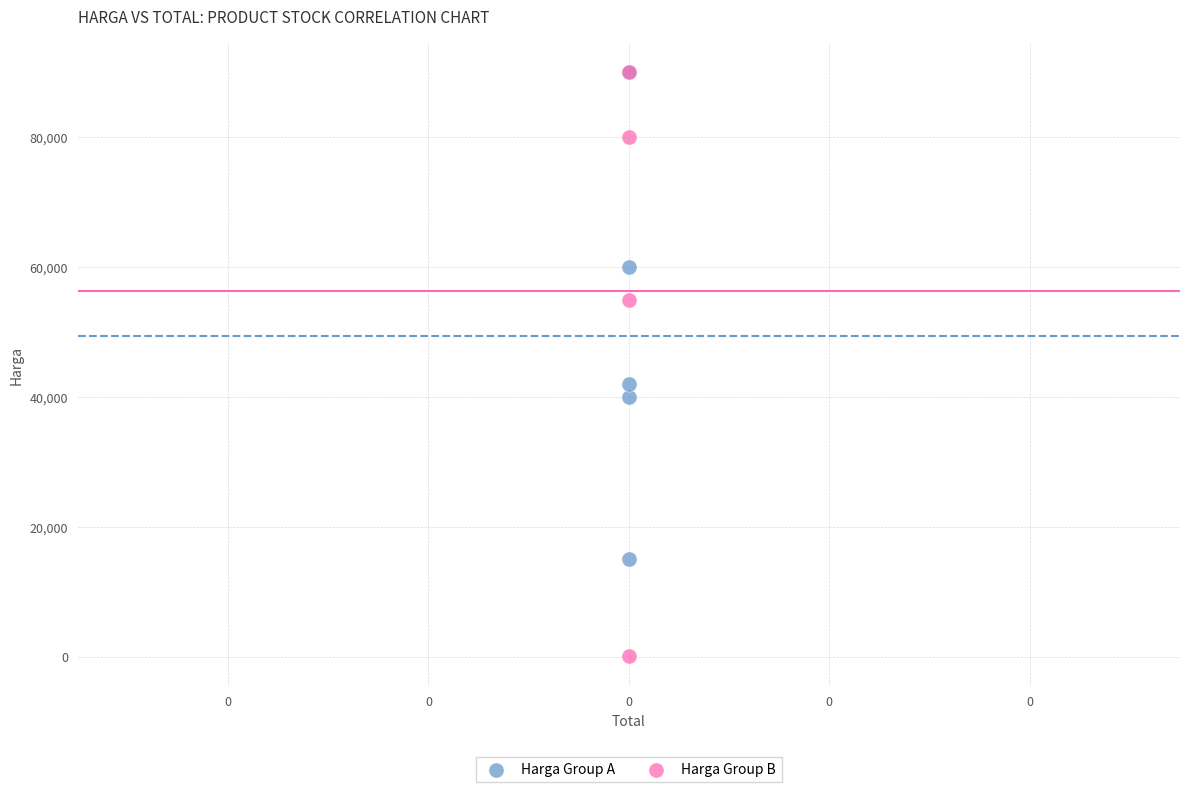

Which series has the widest spread of Y values?

Harga Group B